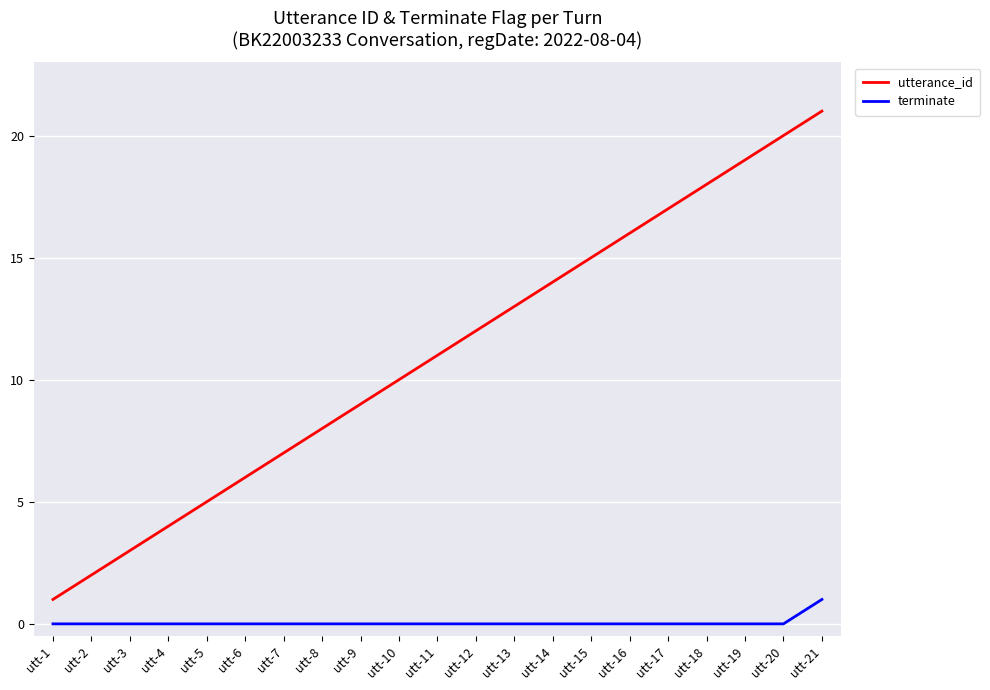

What is the highest value of the terminate series?

1